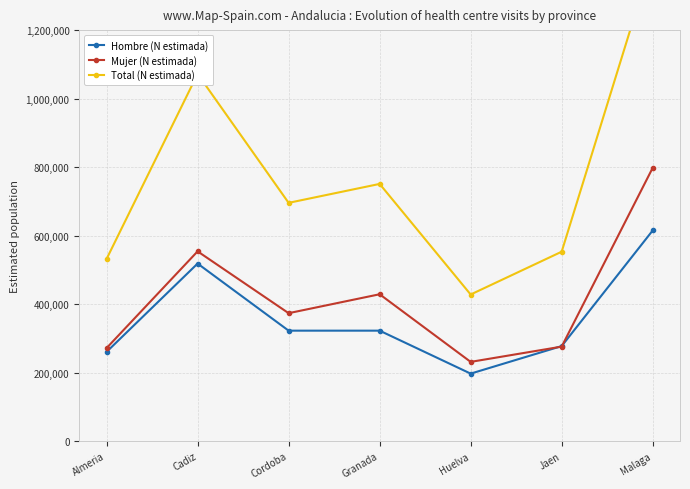

What is the minimum value for Hombre (N estimada)?

196748